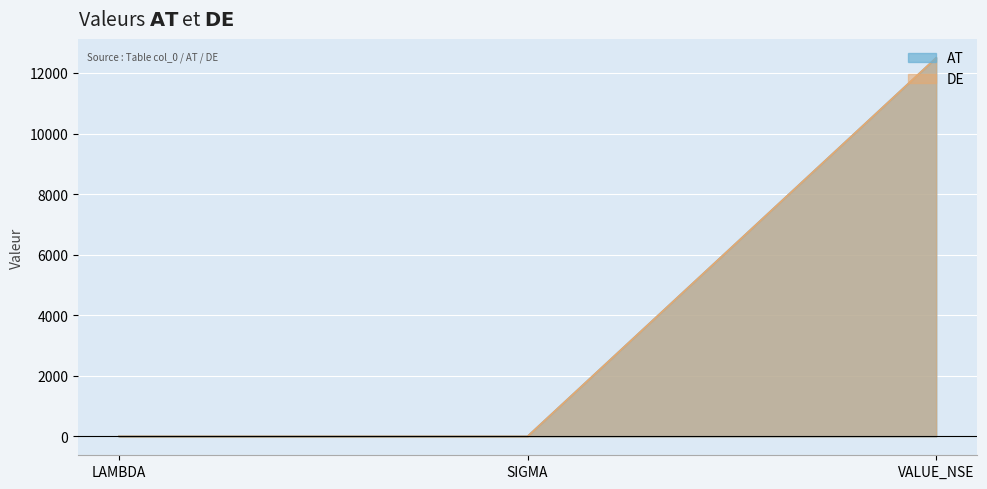

What is the label of the 1st point from the left?

LAMBDA